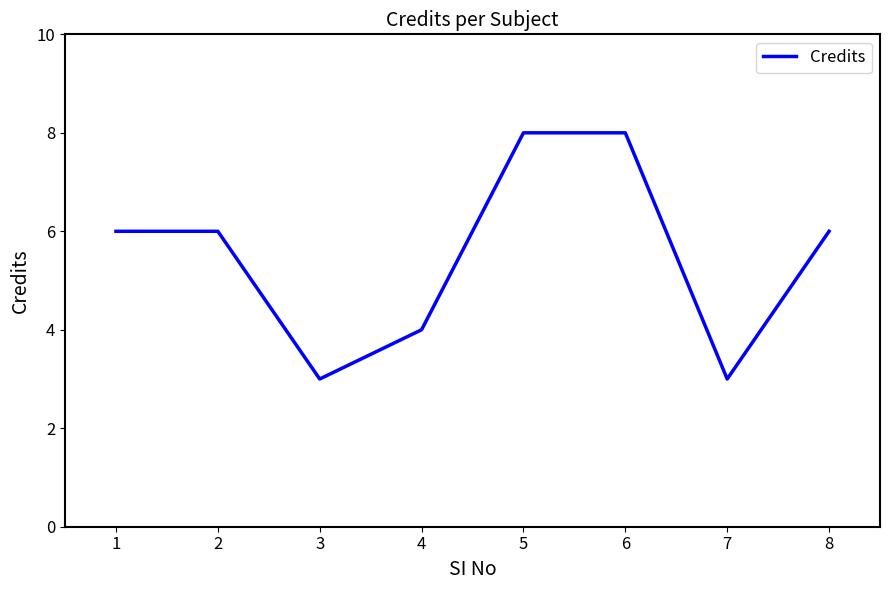

Approximately how many times larger is the value at 6 compared to 3?

2.7